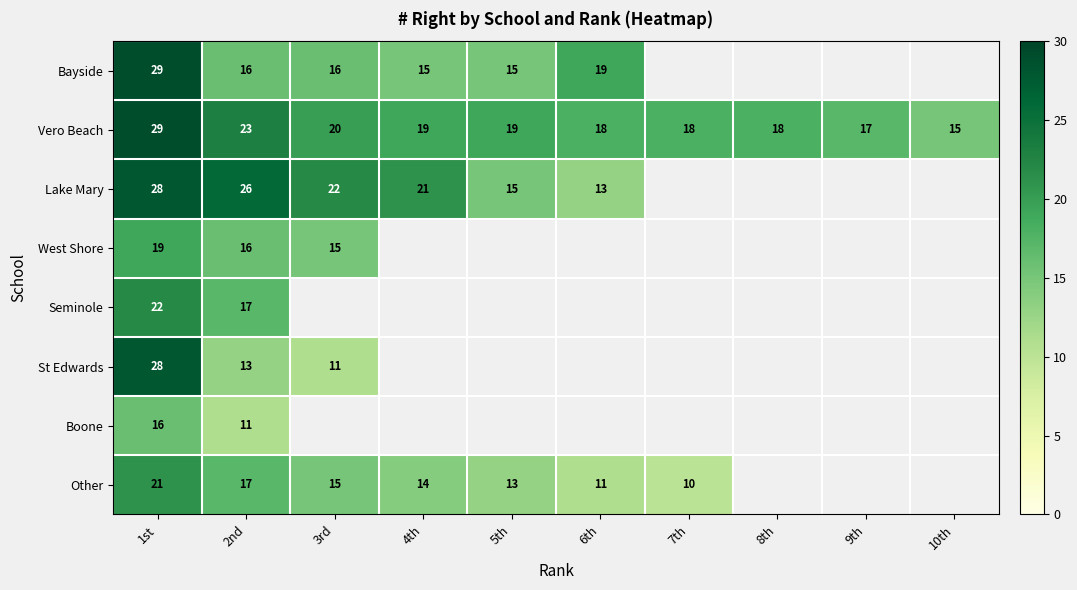

How many data points does each series have?

10